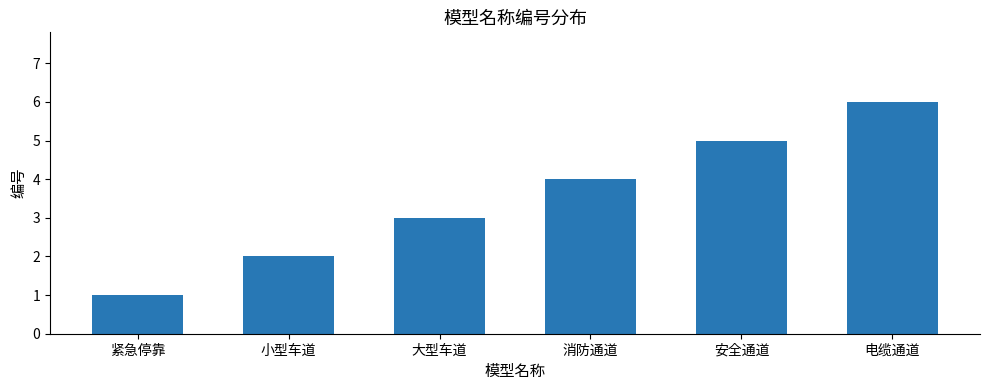

What is the ratio of the value at 紧急停靠 to the value at 电缆通道?

0.2